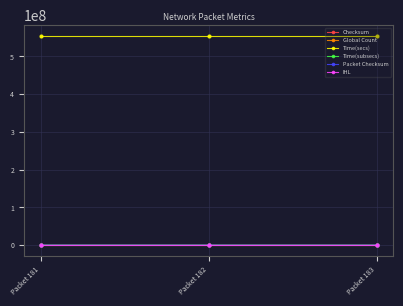

At how many categories does at least one series exceed 463616253?

3